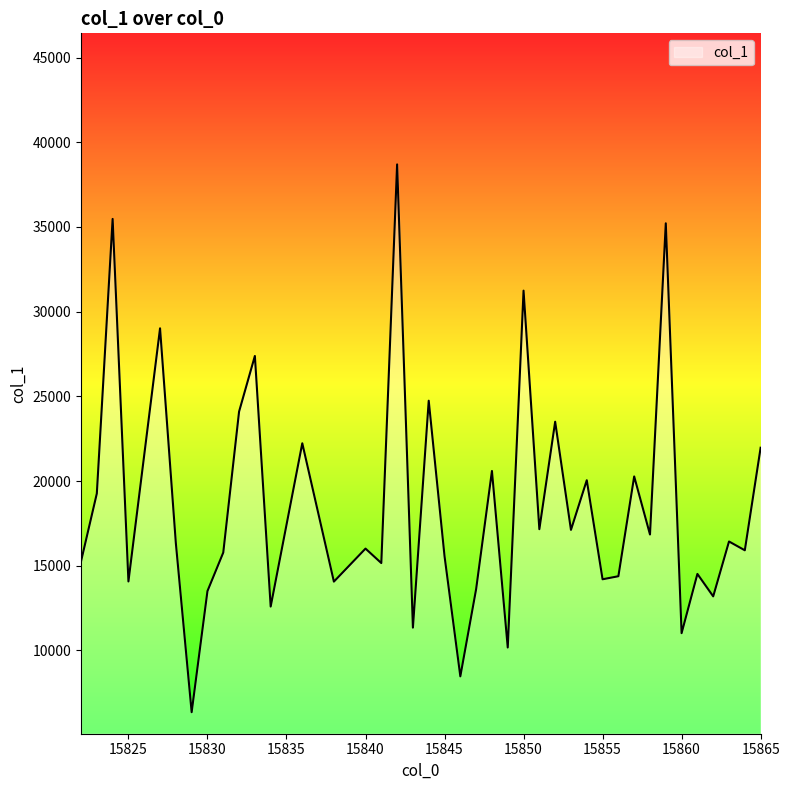

What is the maximum value shown in the chart?

38689.6